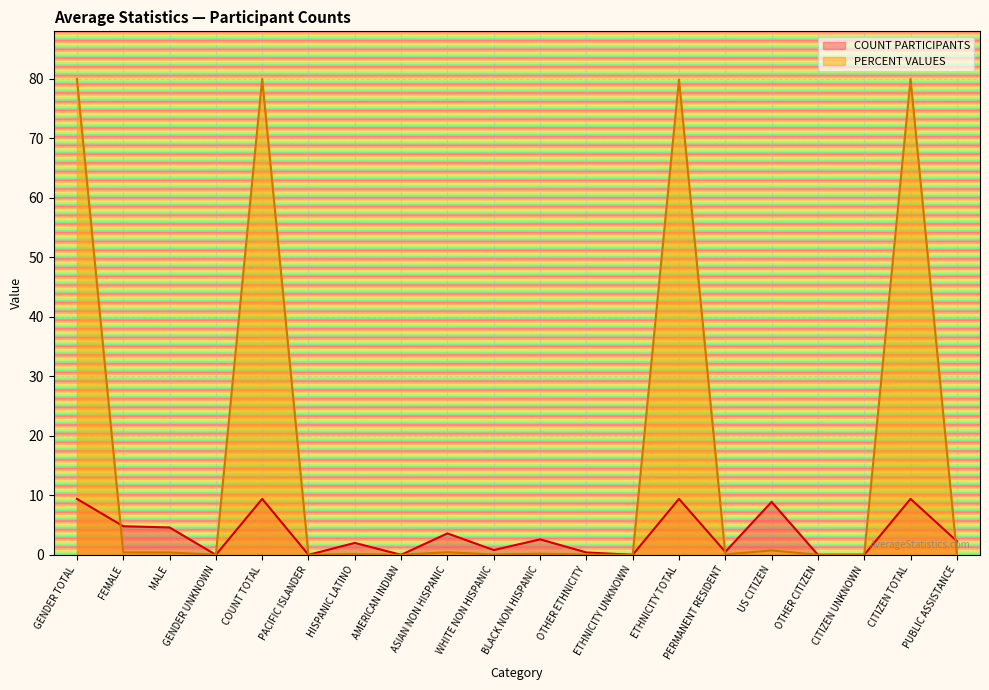

True or false: COUNT PARTICIPANTS has more than 1 points higher than both neighbors.

True